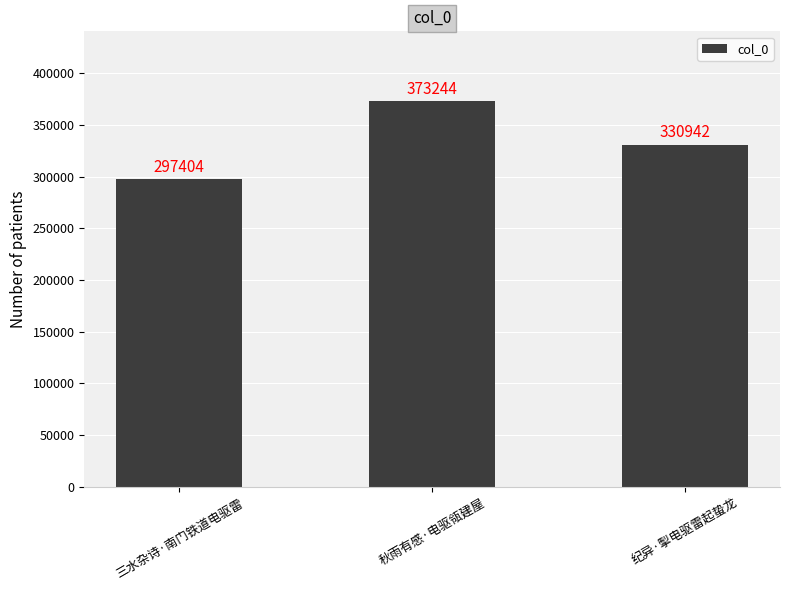

What is the sum of all values?

1001590